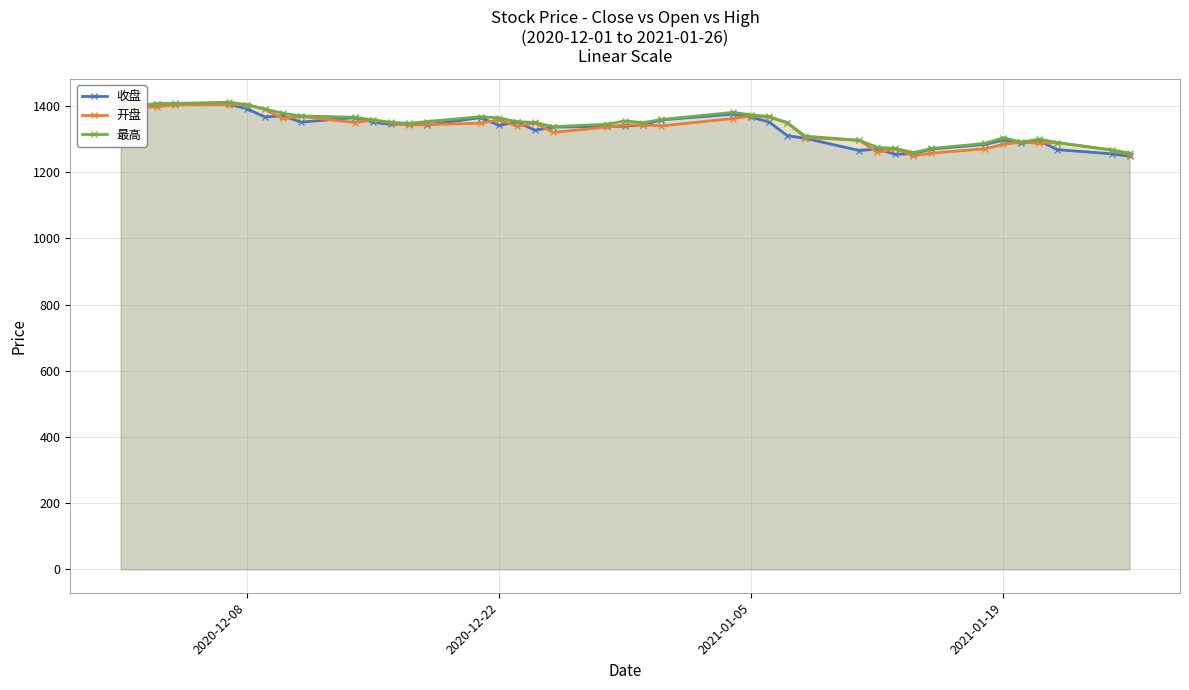

True or false: 开盘 and 最高 cross at least once.

False